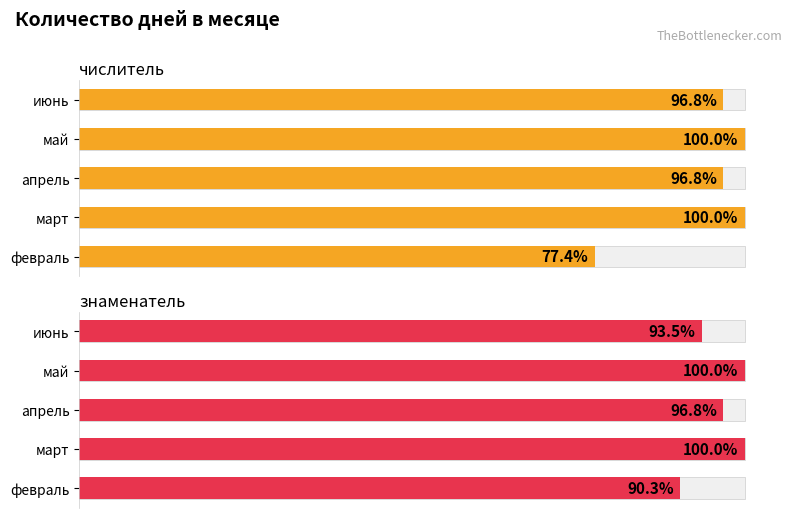

List the series in order of their peak value, highest first.

числитель, знаменатель